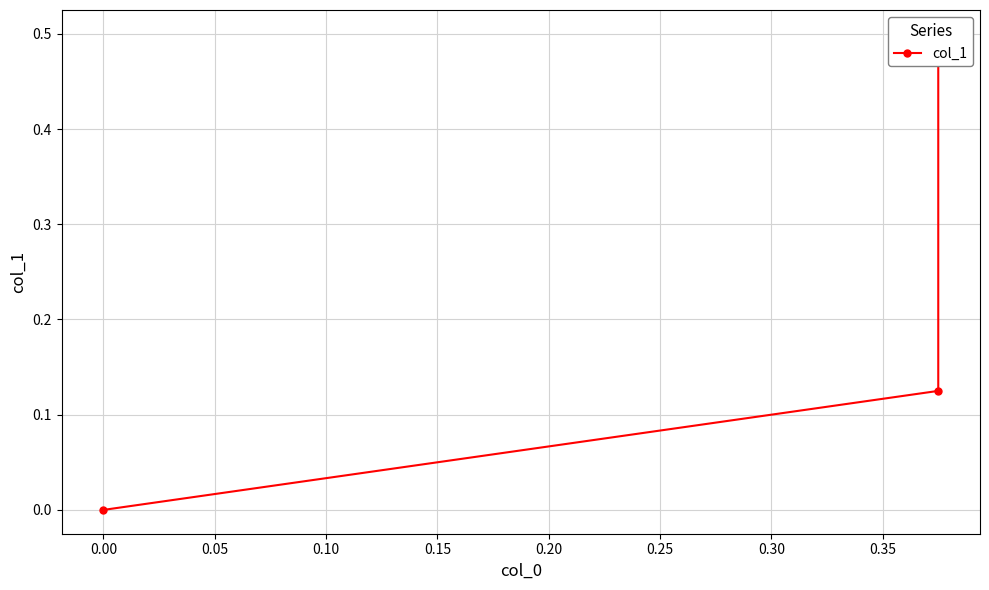

How many lines are shown in the chart?

1